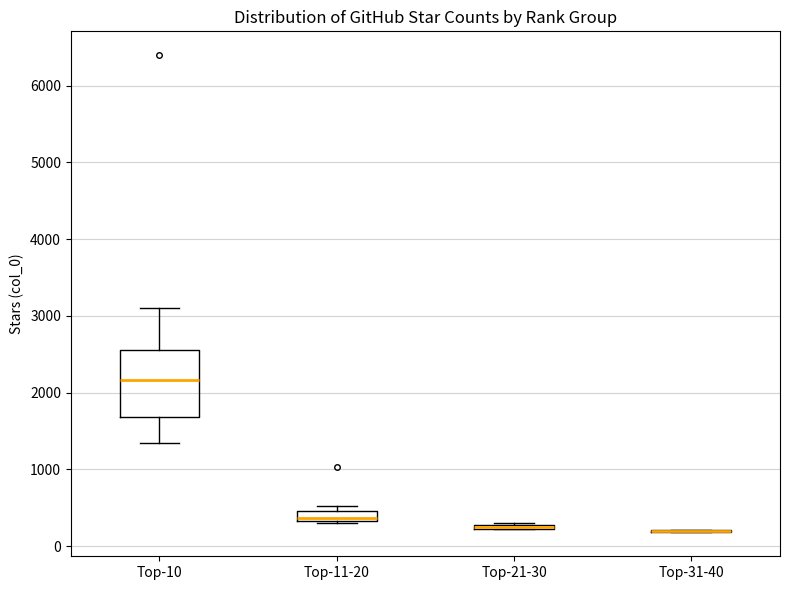

Where is the lower edge of the box for Top-10 on the y-axis? The values are not printed on the chart, so give them approximately, as read against the axis.

1700